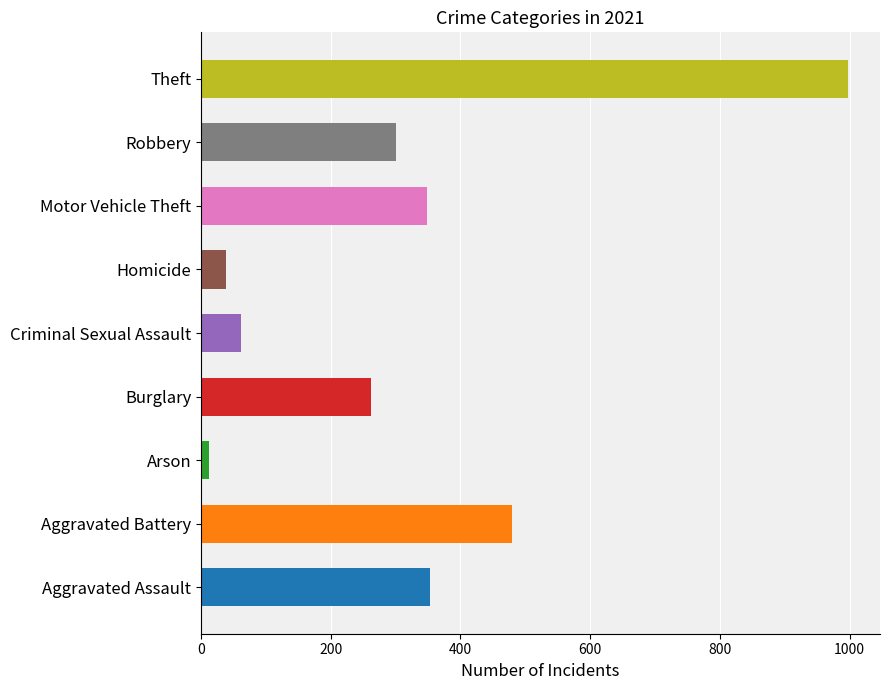

Where is the data nearest to the value 504?

Aggravated Battery